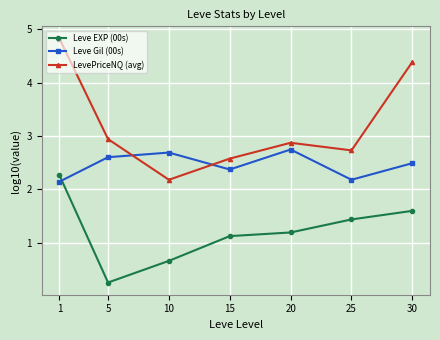

What is the spread (max minus min) of values at 30?

2.8